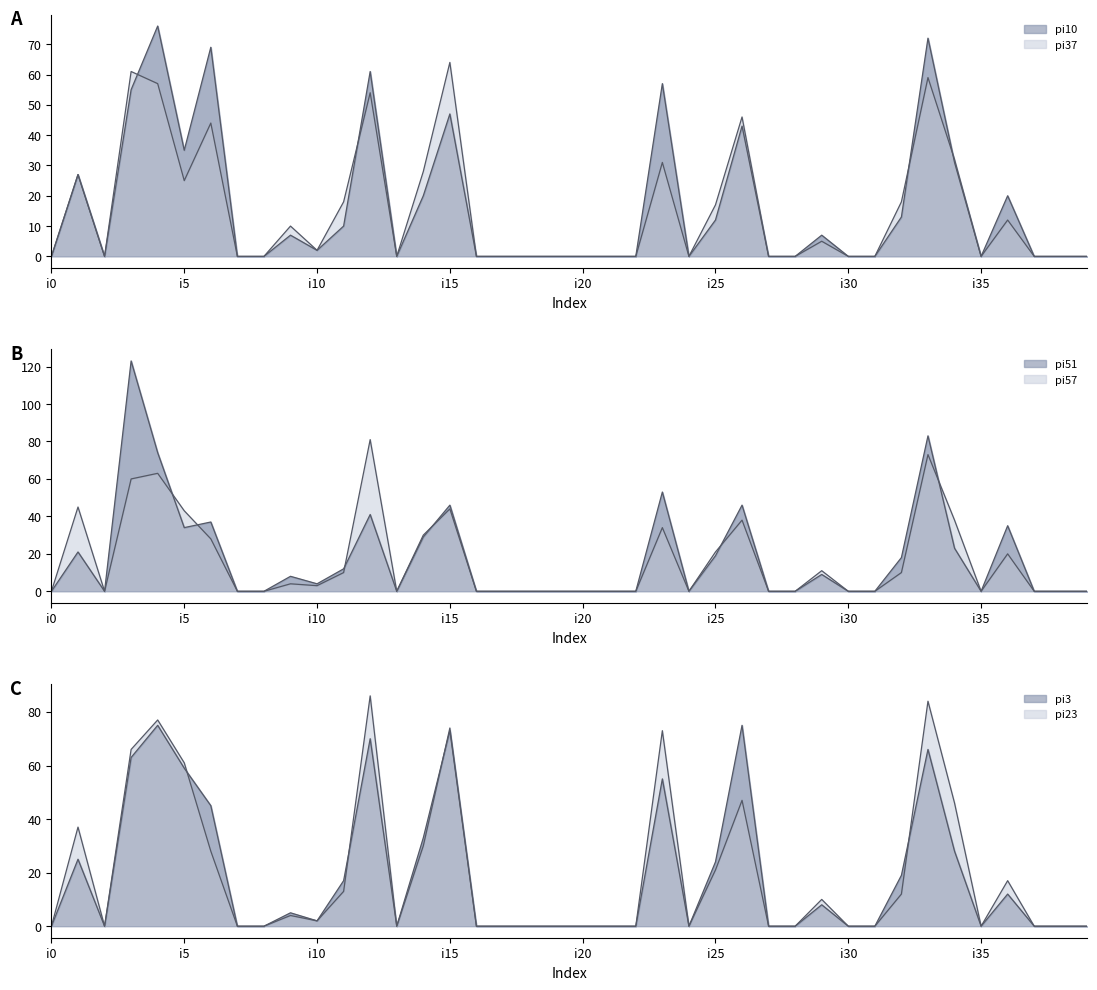

What is the sum of all pi57 values?

656